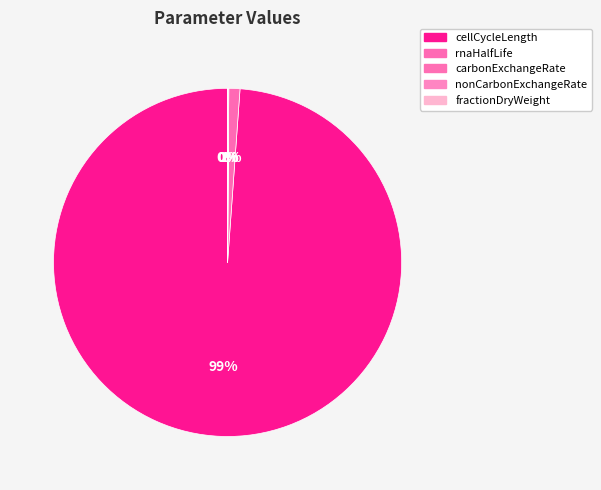

The cellCycleLength slice represents 99% of the pie. True or false?

True